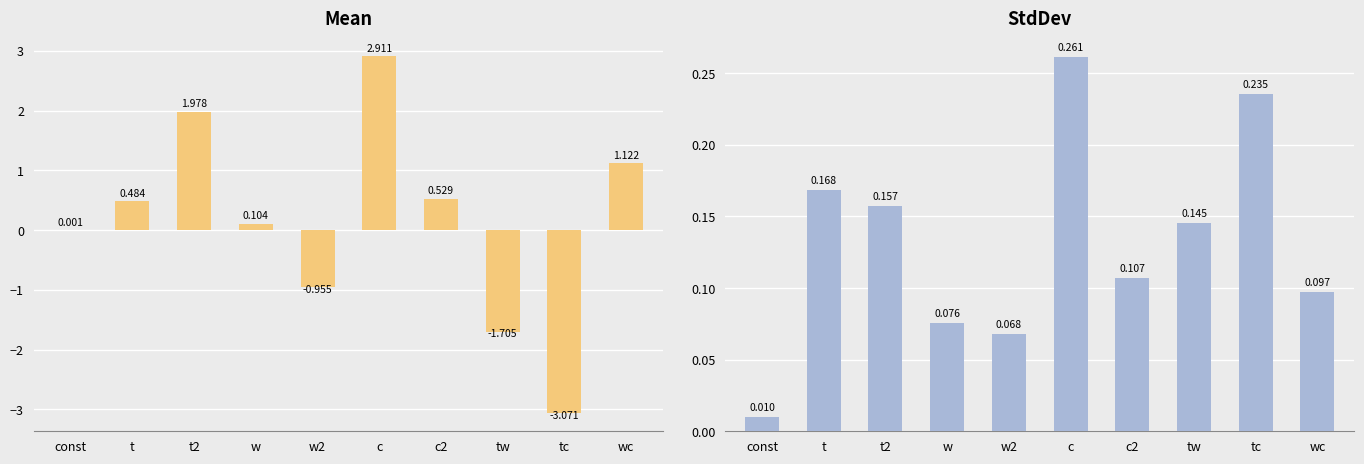

What position from the right is tw?

3